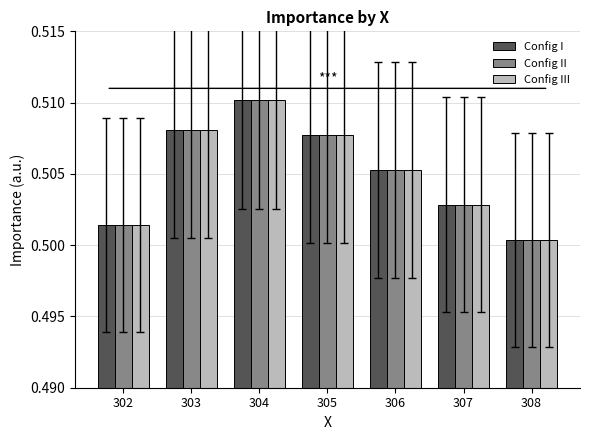

Which category has the highest value in the Config I series?

304